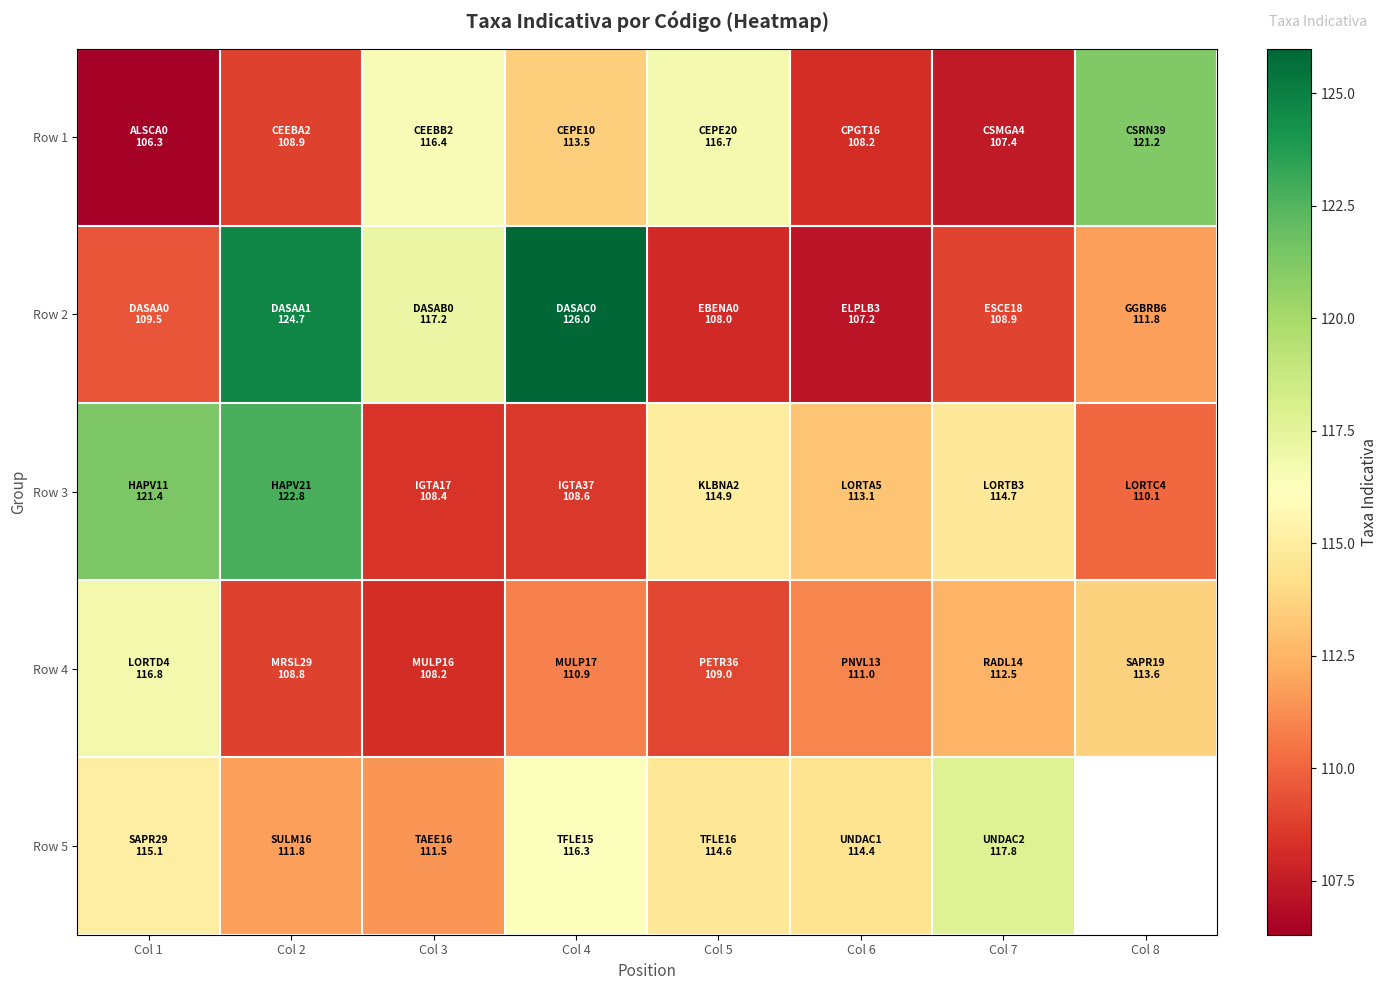

Rank the series by their maximum value, from lowest to highest.

Row 4, Row 5, Row 1, Row 3, Row 2